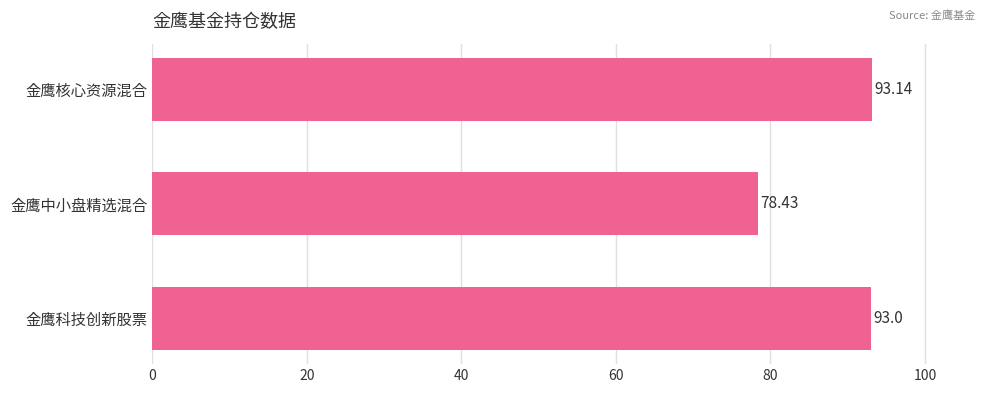

Which label corresponds to the smallest value in the chart?

金鹰中小盘精选混合